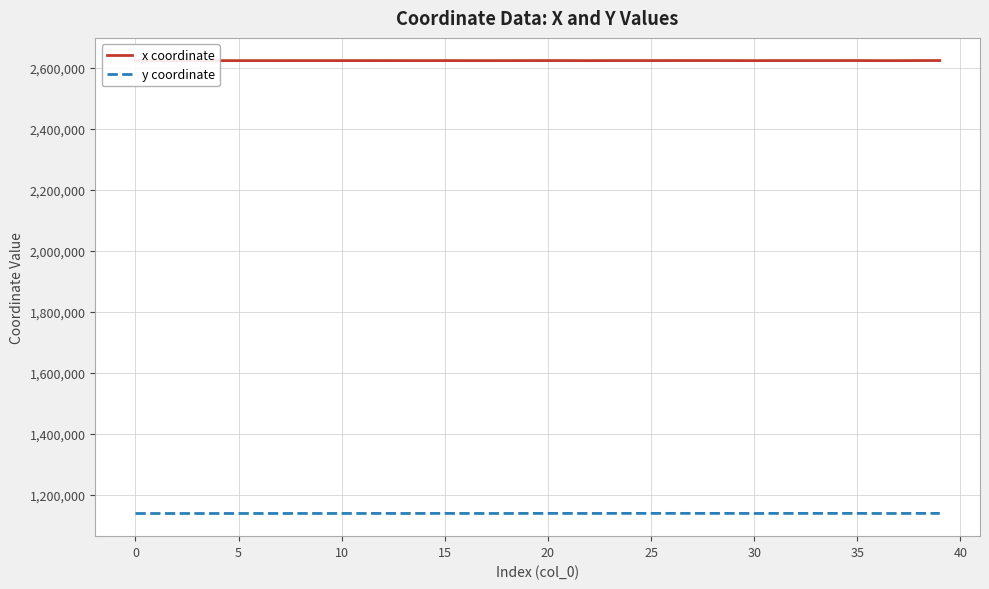

Rank the series by their average value, from highest to lowest.

x coordinate, y coordinate